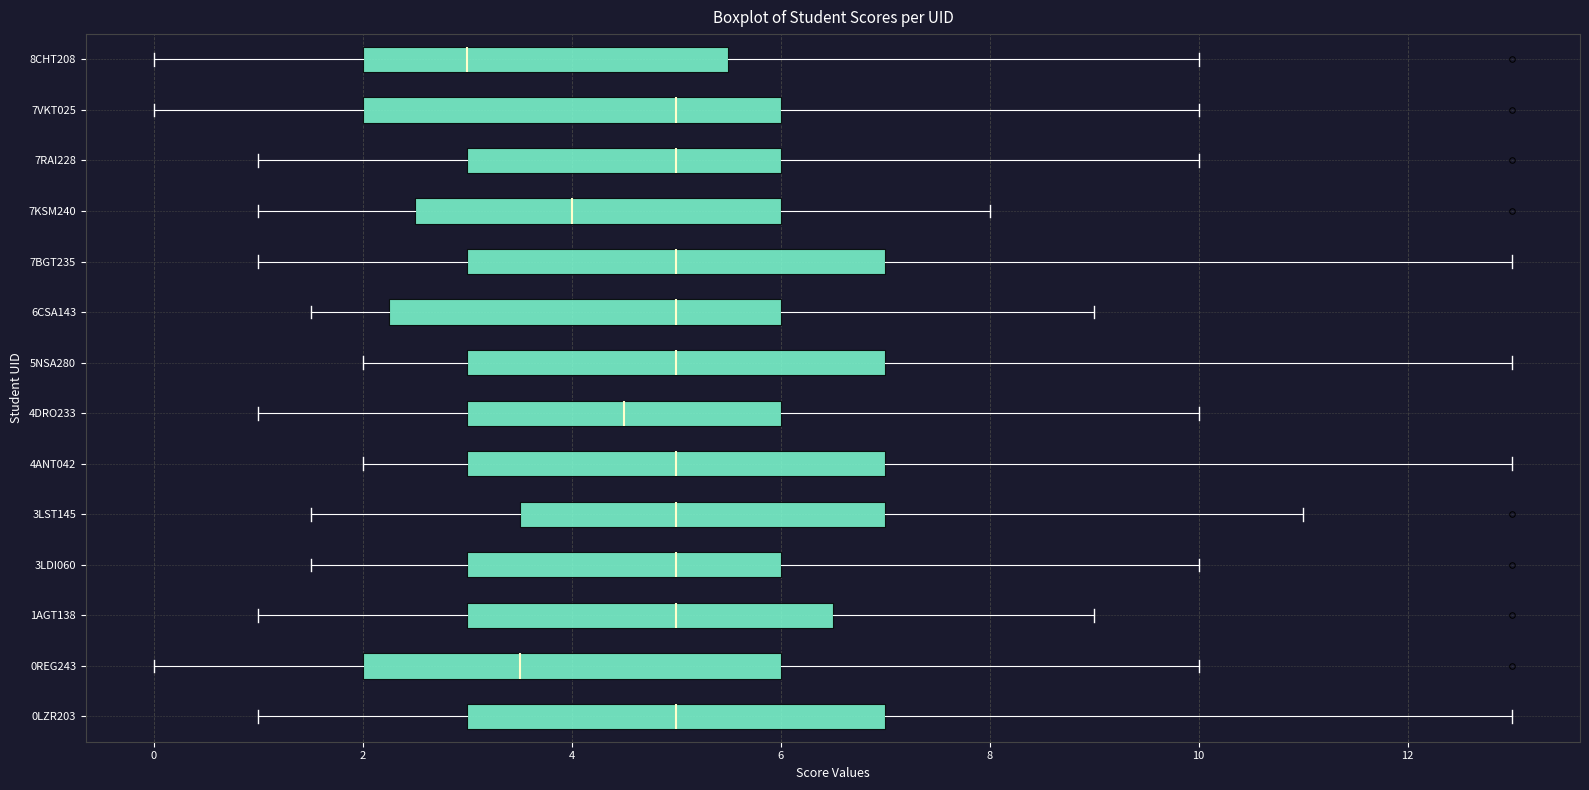

Where does the left whisker of the box for 3LST145 end on the x-axis? The values are not printed on the chart, so give them approximately, as read against the axis.

1.6